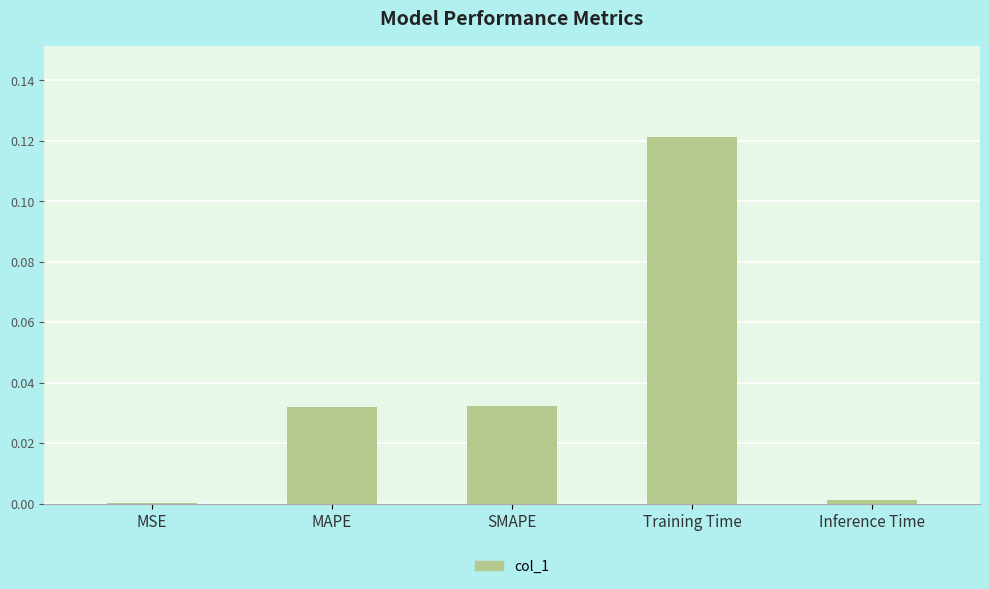

Between Inference Time and Training Time, which is larger?

Training Time